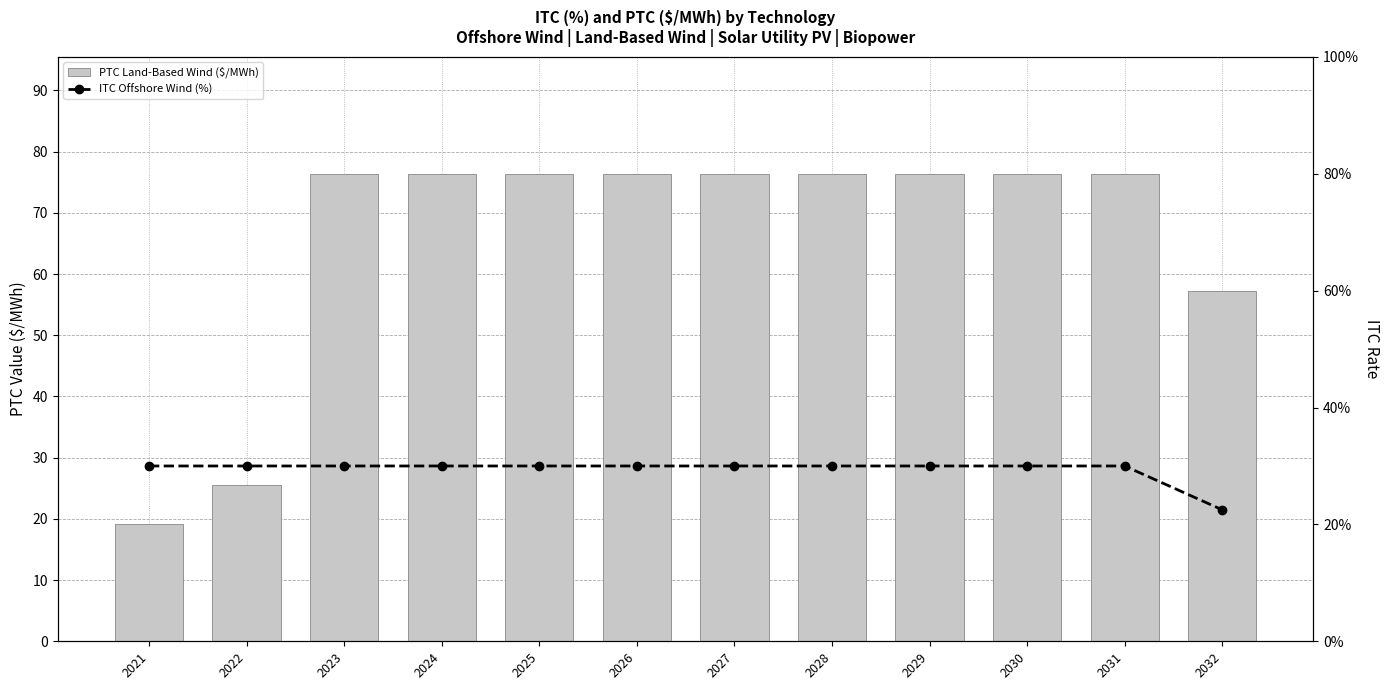

Which label corresponds to the smallest value in the chart?

2021